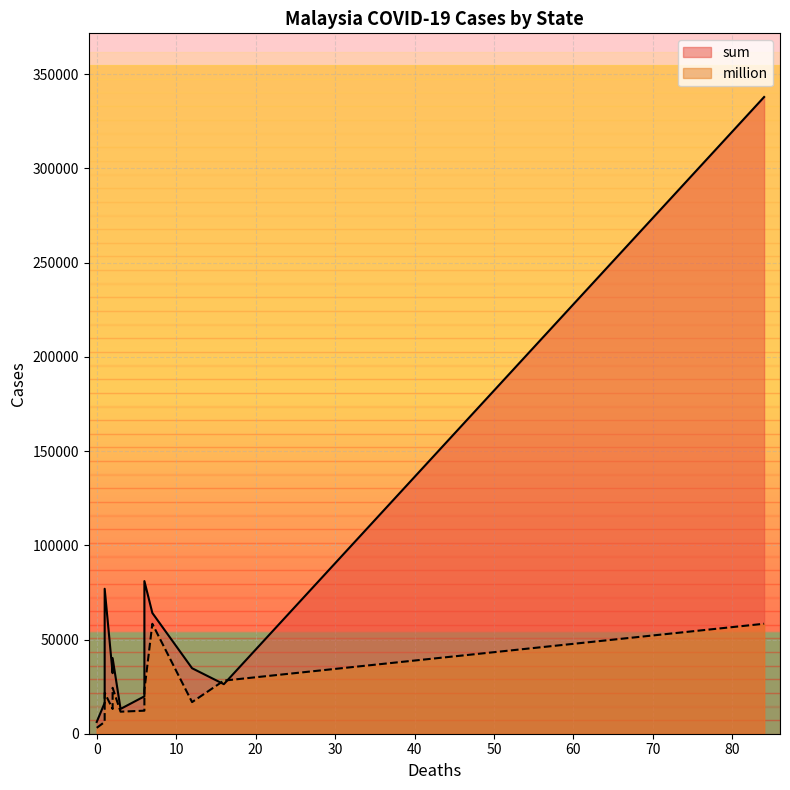

Reading left to right, extract all data points from this chart.

sum: 雪蘭莪=337897	柔佛=80991	沙巴=76927	森美蘭=64084	檳城=40118	吉打=34756	霹靂=32142	麻六甲=26288	彭亨=19839	砂拉越=16390	登嘉樓=13158	吉蘭丹=6250
million: 雪蘭莪=58359	柔佛=23163	沙巴=21731	森美蘭=58338	檳城=24348	吉打=16775	霹靂=13137	麻六甲=28185	彭亨=12222	砂拉越=6257	登嘉樓=11696	吉蘭丹=3123